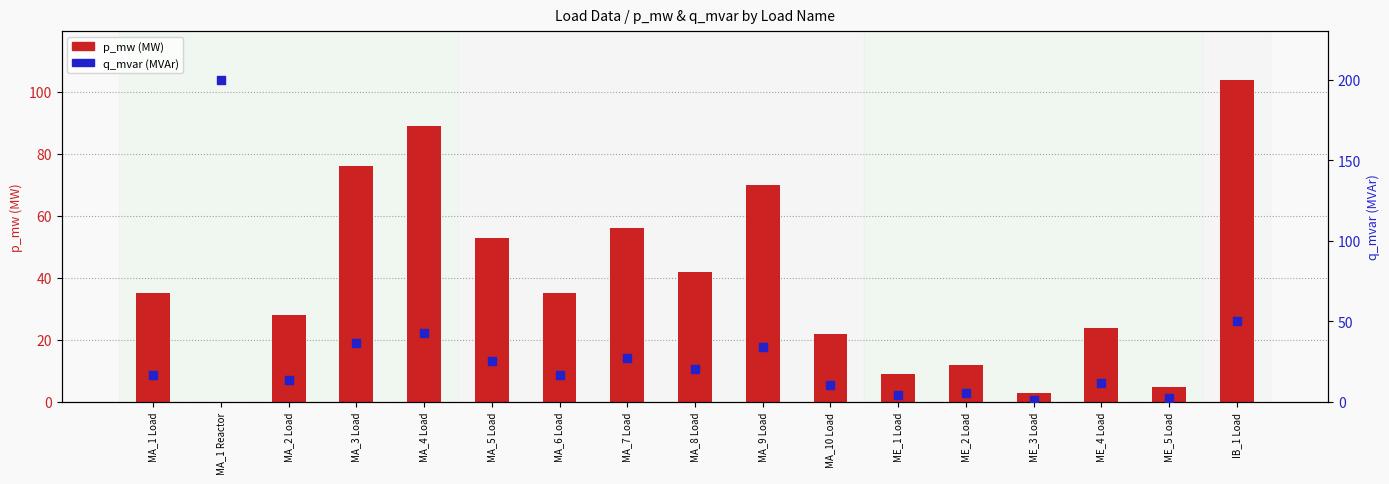

What are all the series names shown in the legend?

p_mw (MW), q_mvar (MVAr)